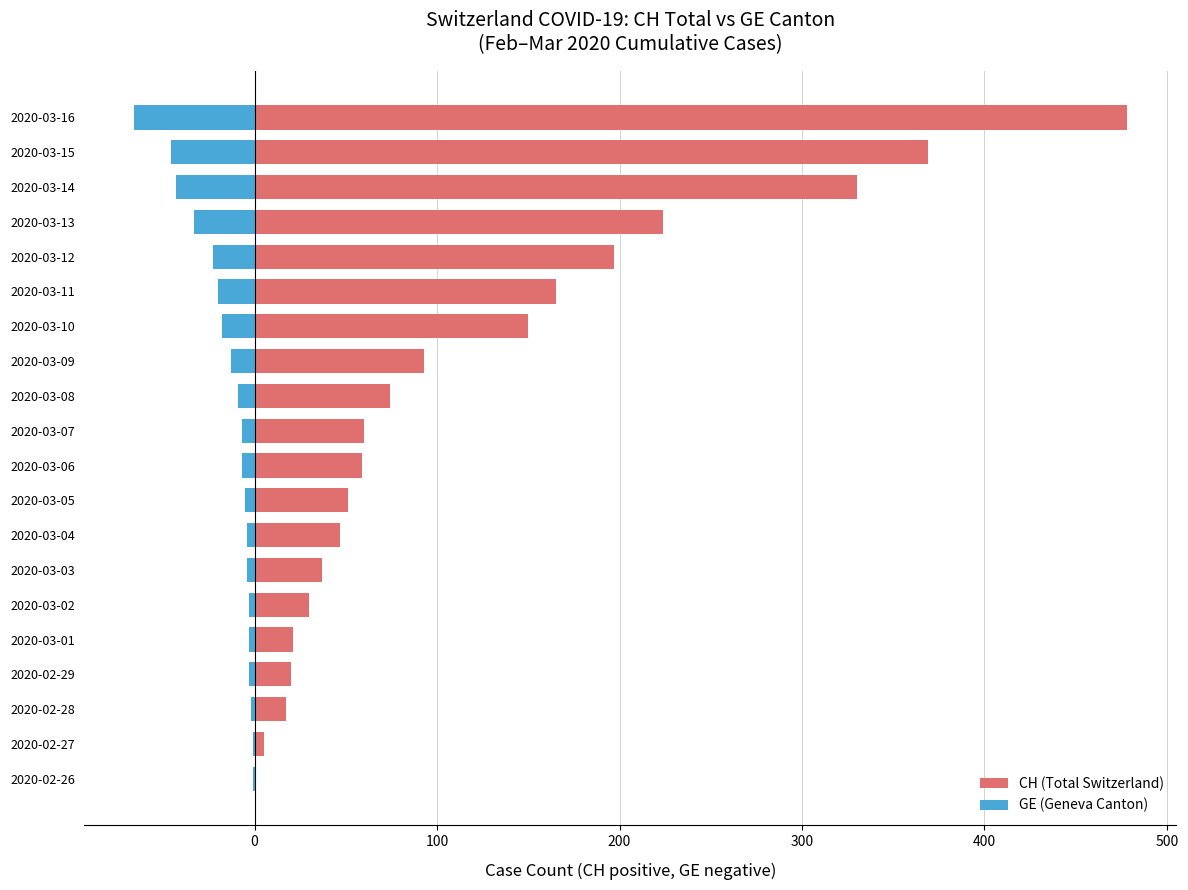

At 2020-02-27, list the series in order from smallest to largest.

GE, CH